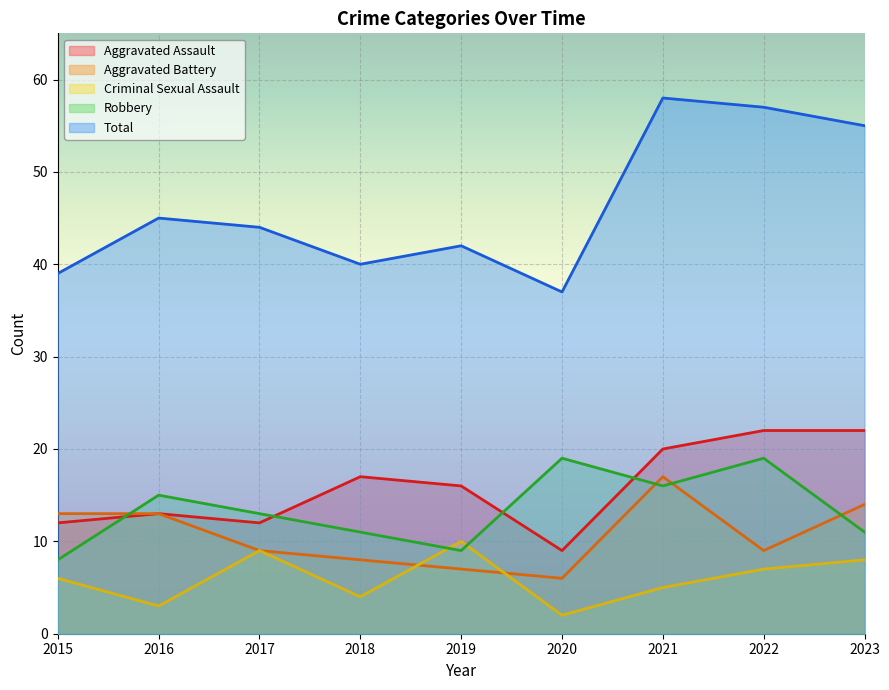

What is the average value of the Criminal Sexual Assault series?

6